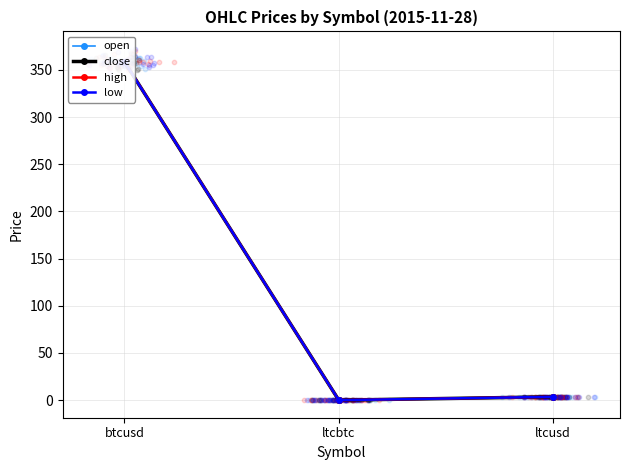

Which series has the largest total across all categories?

high